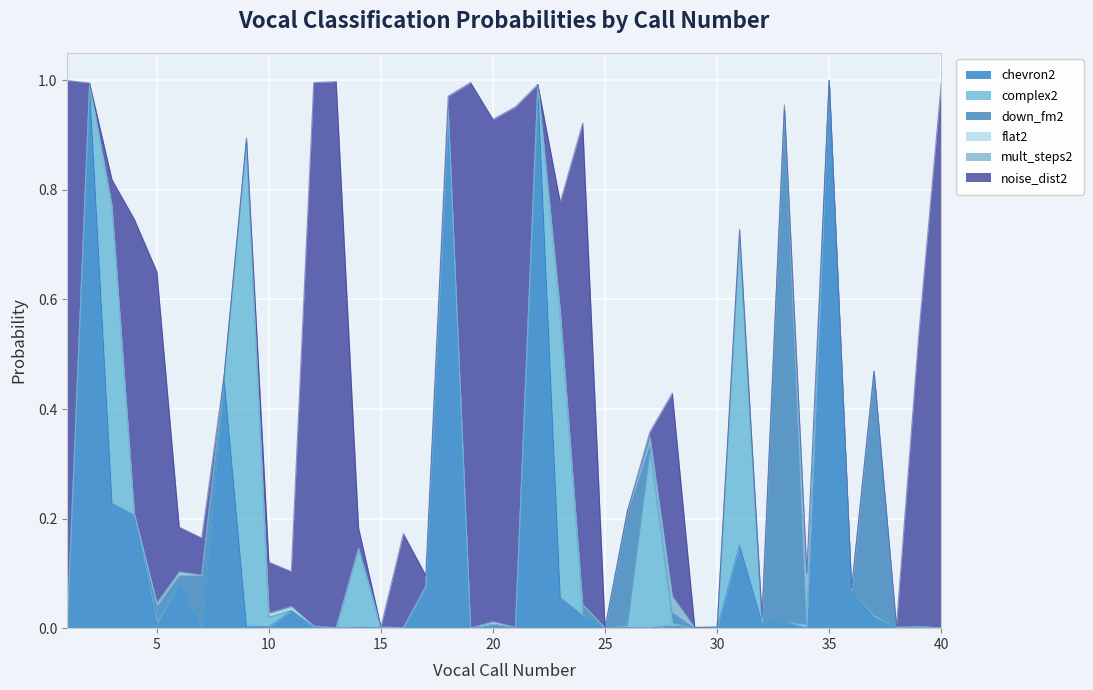

After their last crossing, which series has the higher values: mult_steps2 or noise_dist2?

noise_dist2